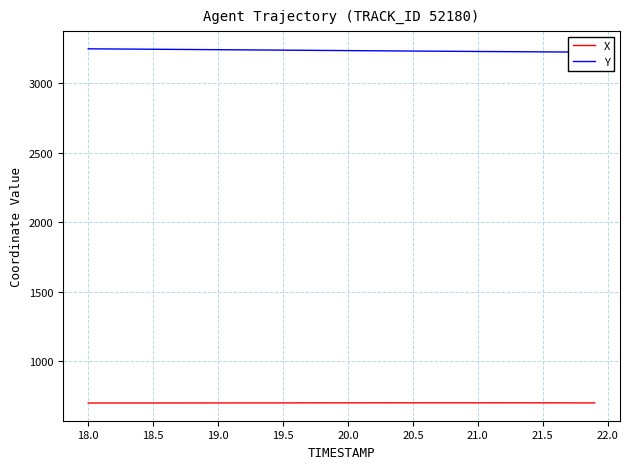

What are all the series names shown in the legend?

X, Y